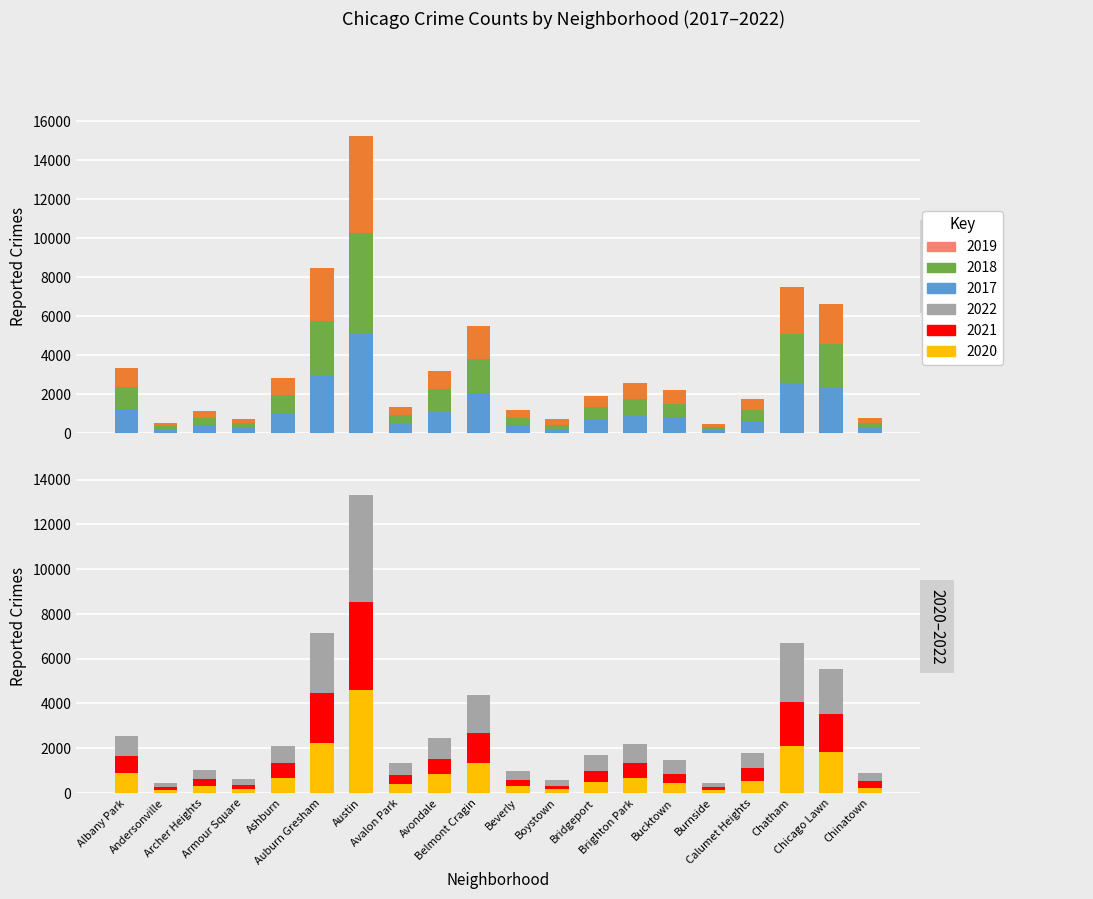

Rank the series at Archer Heights from lowest to highest value.

2021, 2020, 2019, 2018, 2017, 2022